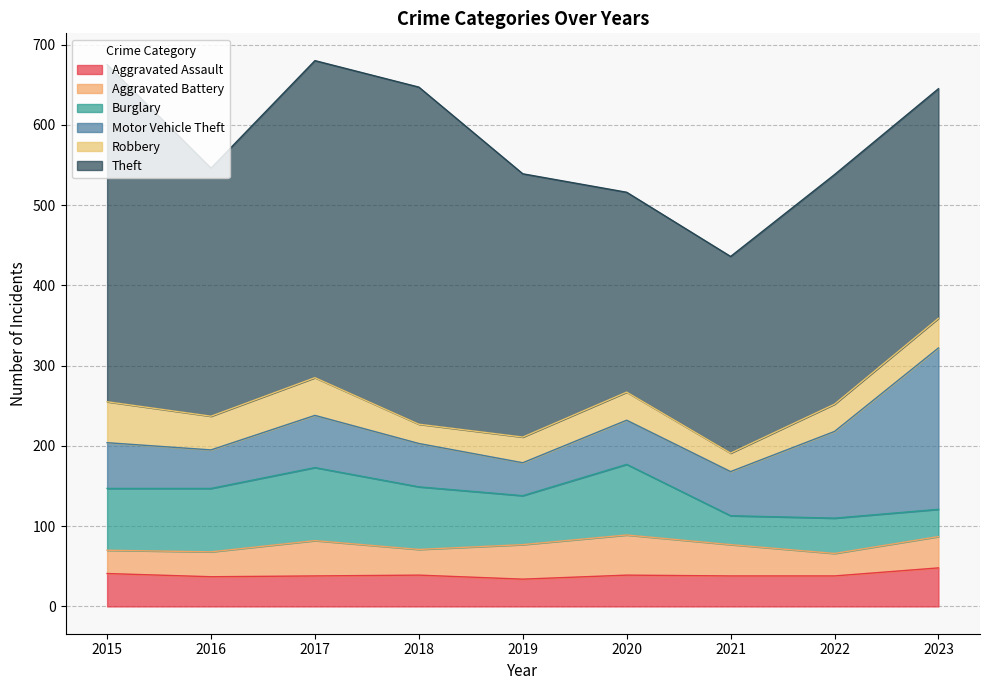

Reading right to left, list all the values displayed in this chart.

Aggravated Assault: 2023=48	2022=38	2021=38	2020=39	2019=34	2018=39	2017=38	2016=37	2015=41
Aggravated Battery: 2023=39	2022=28	2021=39	2020=50	2019=43	2018=32	2017=44	2016=31	2015=29
Burglary: 2023=34	2022=44	2021=36	2020=88	2019=61	2018=78	2017=91	2016=79	2015=77
Motor Vehicle Theft: 2023=201	2022=108	2021=55	2020=55	2019=41	2018=54	2017=65	2016=48	2015=57
Robbery: 2023=37	2022=34	2021=23	2020=35	2019=32	2018=24	2017=47	2016=42	2015=51
Theft: 2023=286	2022=286	2021=245	2020=249	2019=328	2018=420	2017=395	2016=309	2015=420